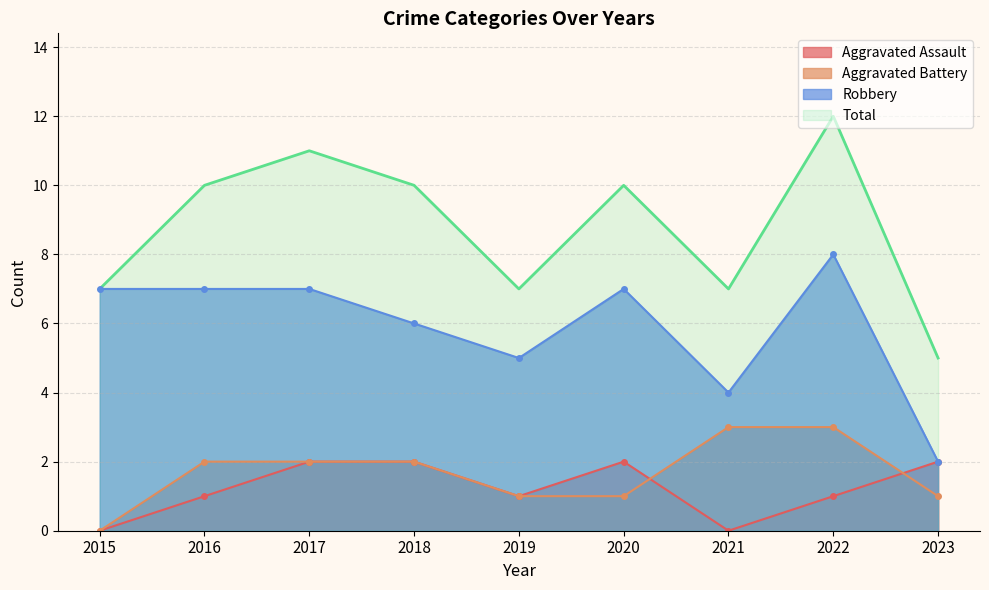

What value does the Aggravated Battery series have at 2018?

2